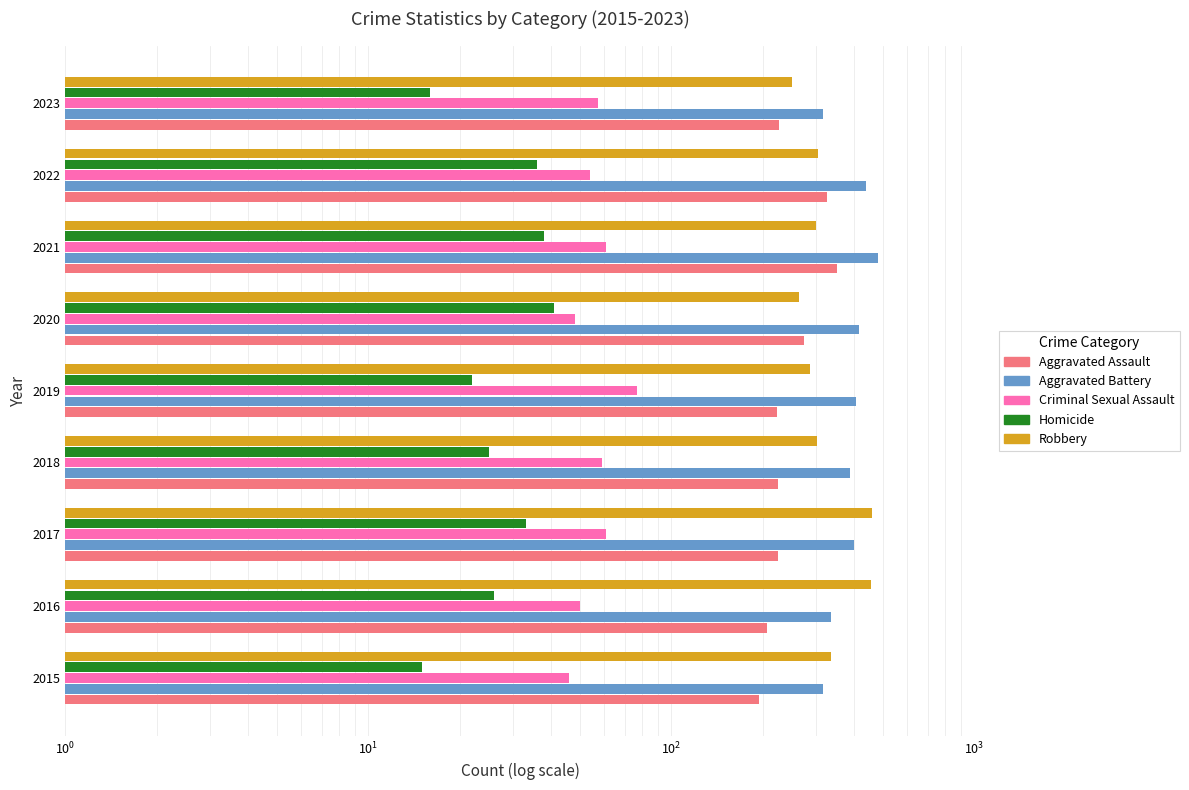

How many categories are shown in the chart?

9